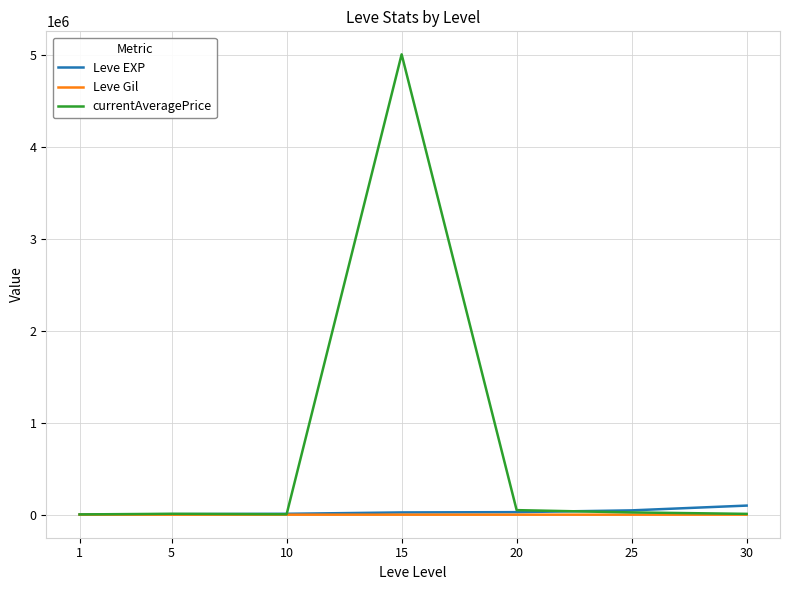

Does the chart have visible grid lines?

Yes